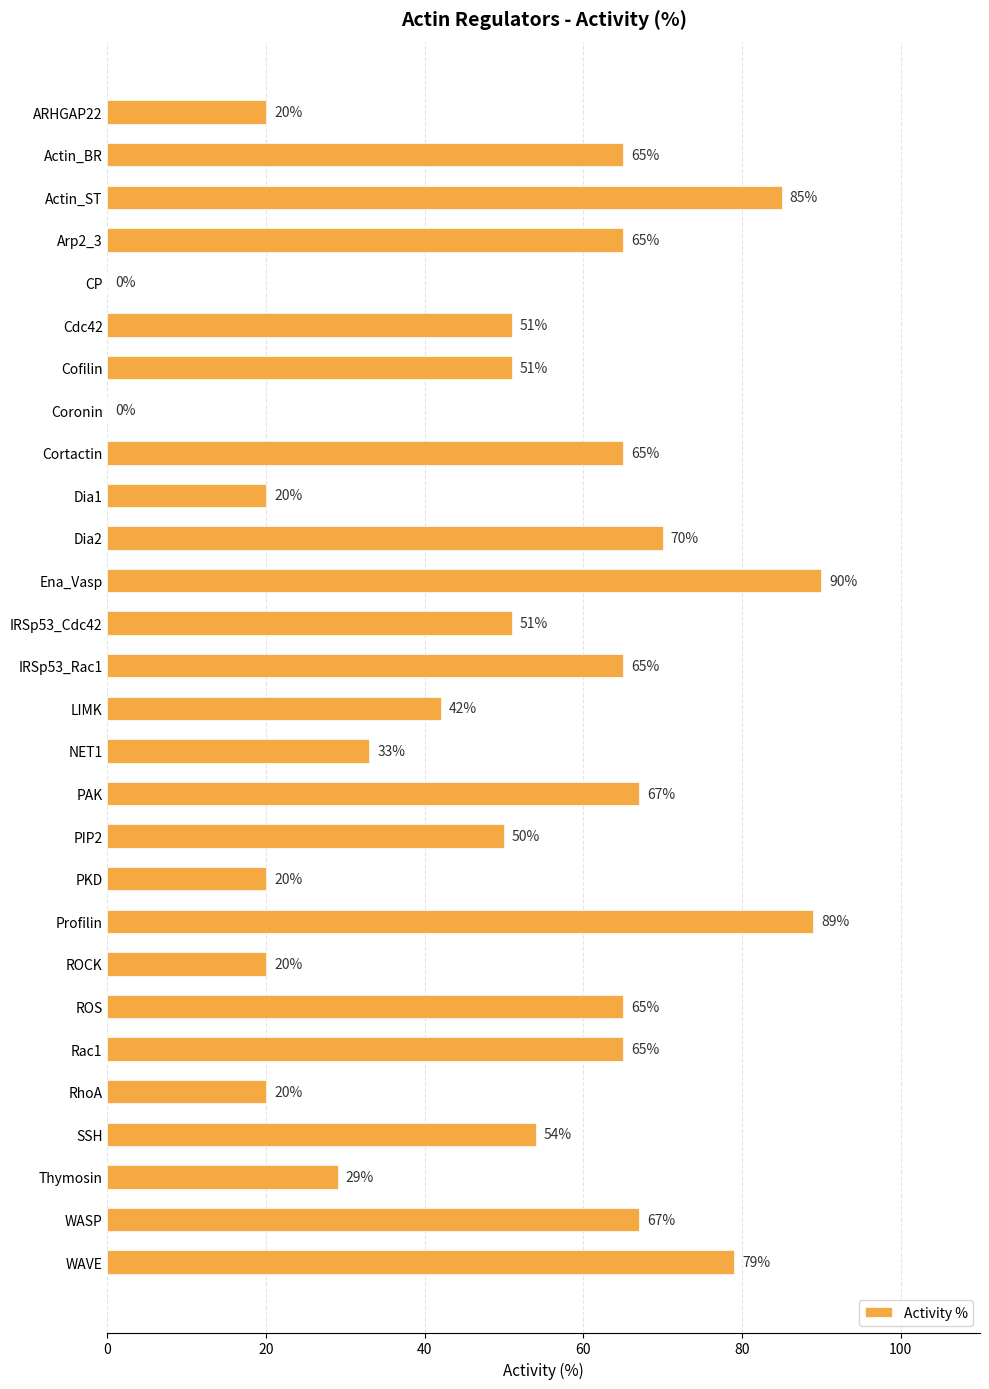

Which has a higher value, ARHGAP22 or CP?

ARHGAP22